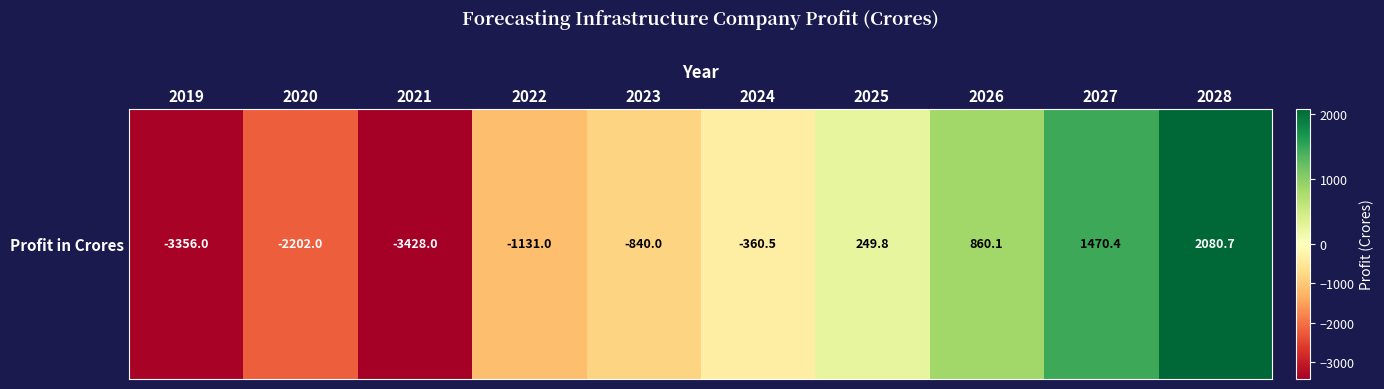

At which label is the value closest to -673?

2023